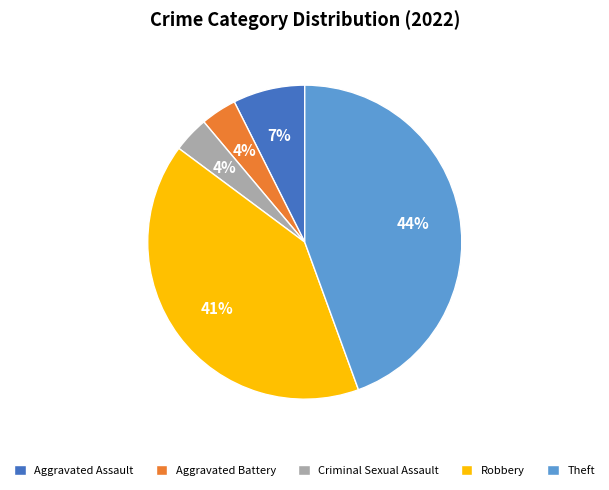

To the nearest percent, what is the combined percentage of Robbery and Theft?

85%